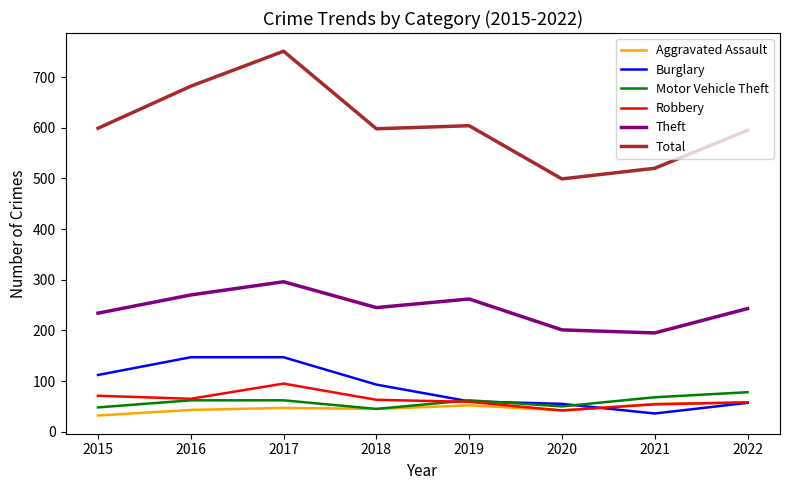

Between 2016 and 2021, which series saw the biggest shift?

Total